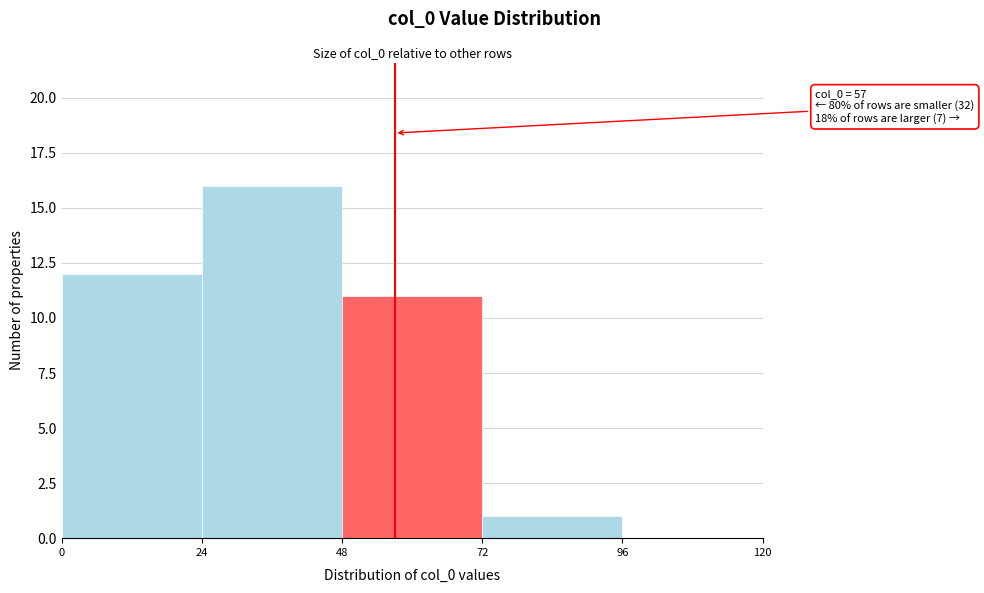

Over which range of the x-axis is the bar tallest?

24 to 48